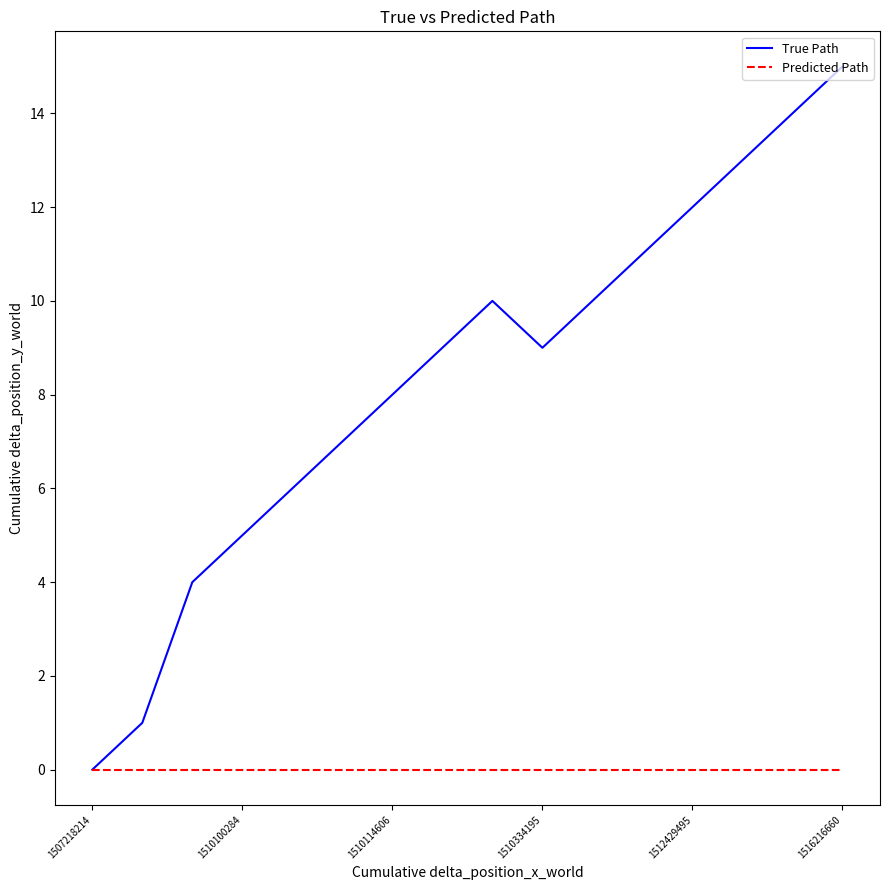

What is the average value of the True Path series?

8